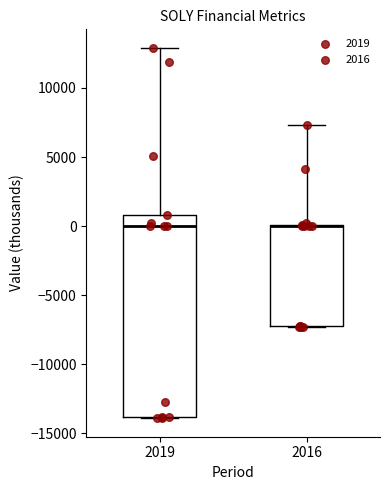

Where is the upper edge of the box at x = 2019 on the y-axis? The values are not printed on the chart, so give them approximately, as read against the axis.

1000